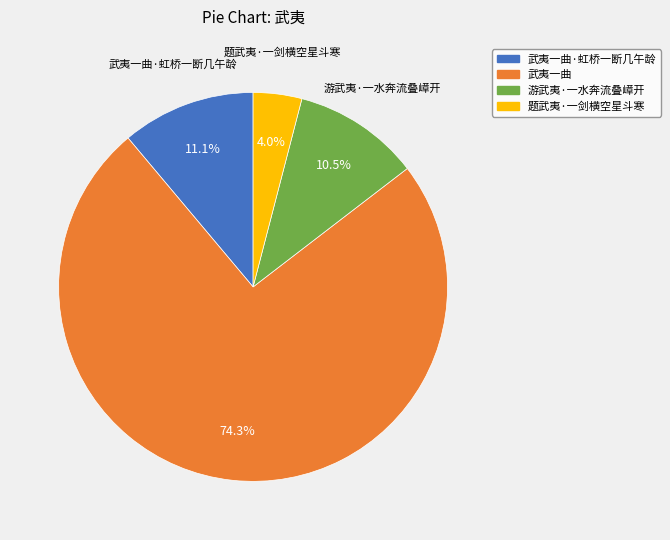

How many segments does this pie chart have?

4